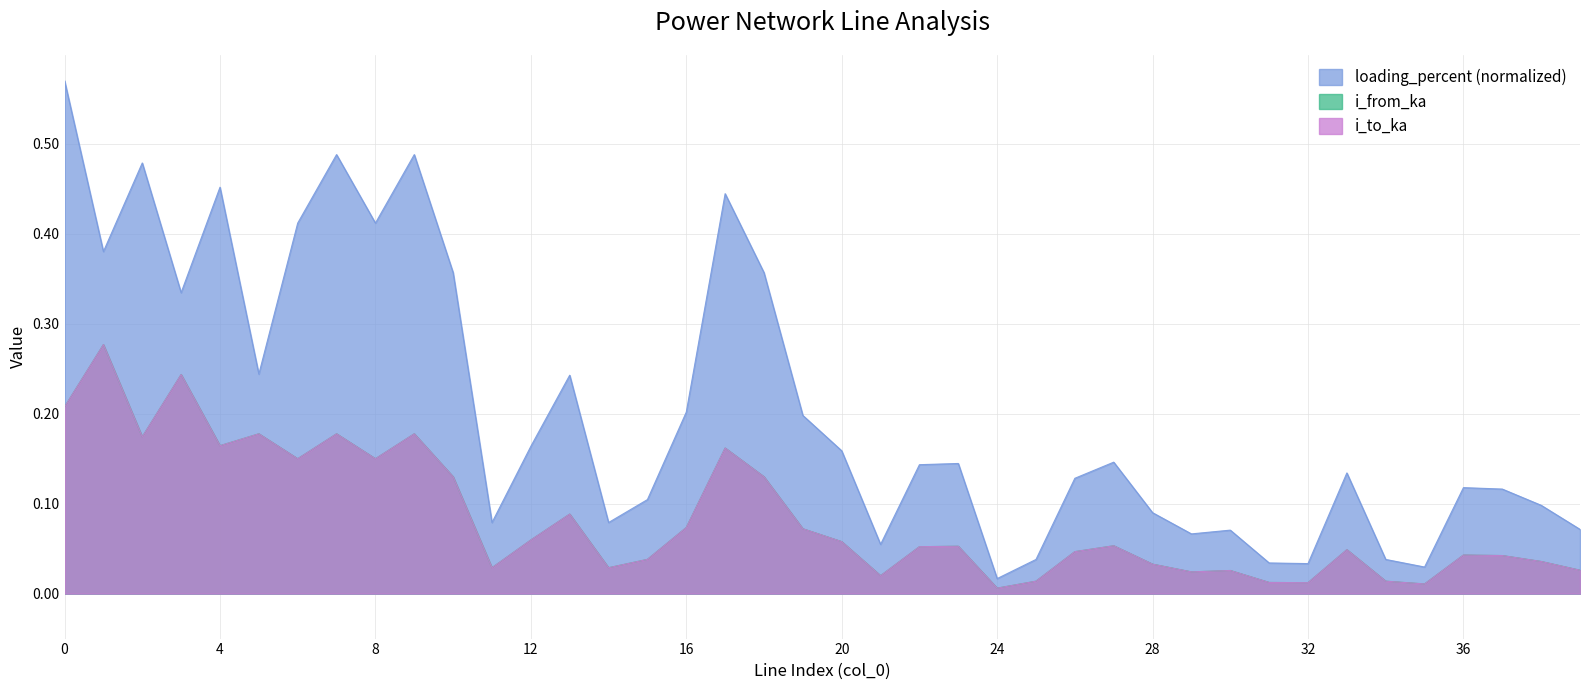

Rank the series by their maximum value, from lowest to highest.

i_from_ka, i_to_ka, loading_percent